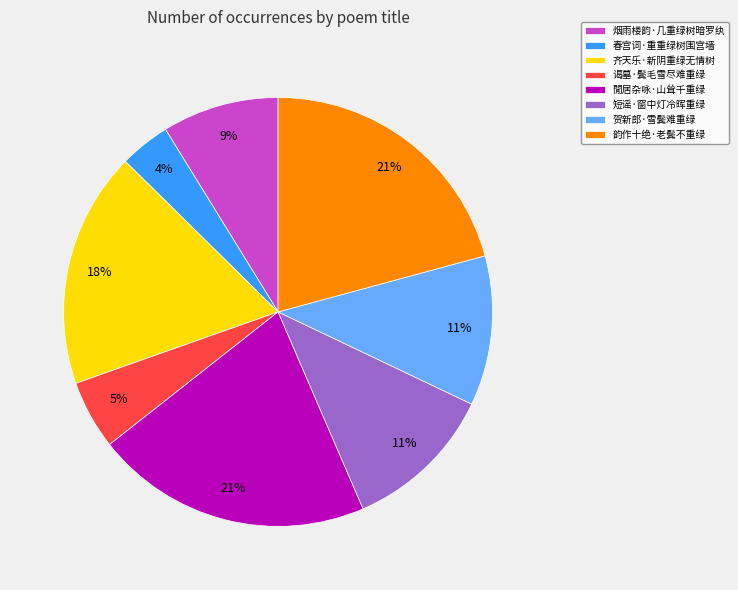

Is it true that 烟雨楼韵·几重绿树暗罗纨 is 18% of the pie?

False